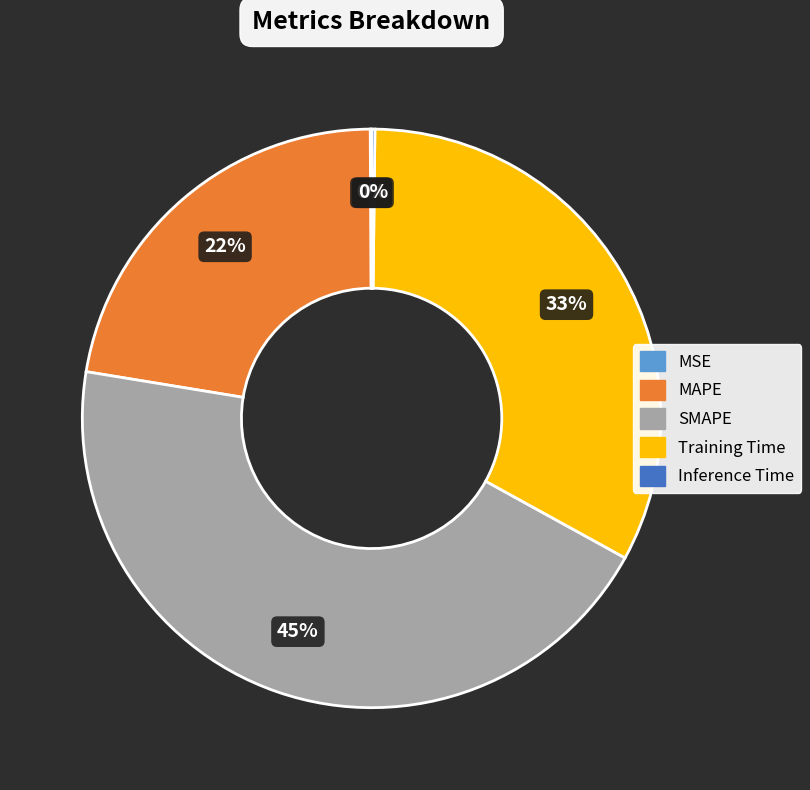

Does any single category account for the majority?

No